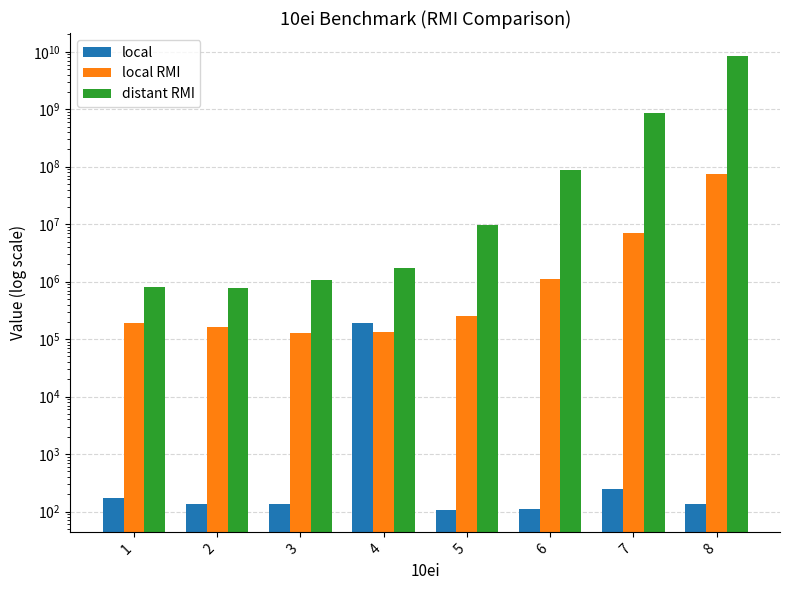

What is the value of the local bar at the 4th from the left?

189917